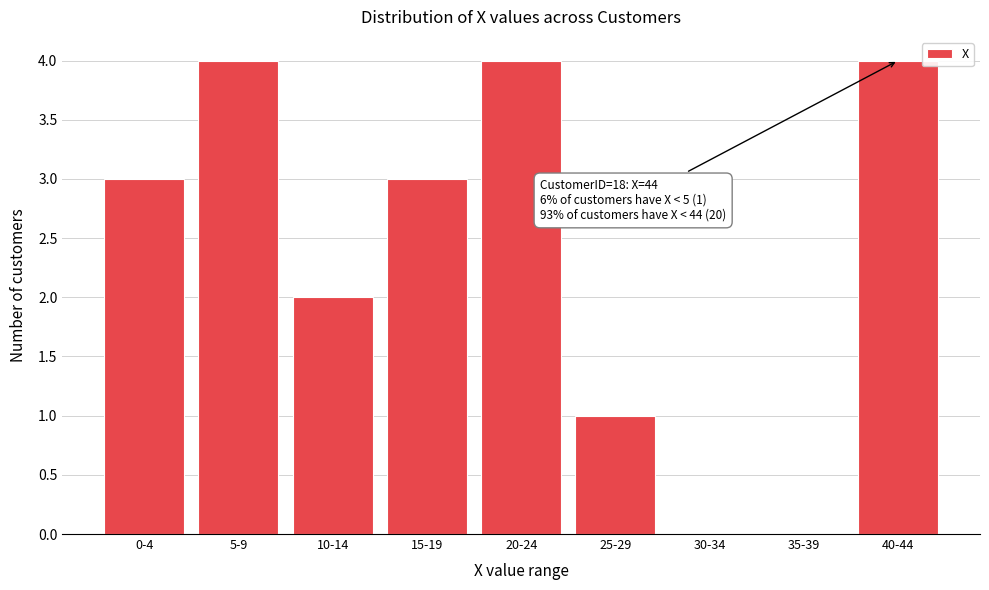

Reading left to right, extract all data points from this chart.

0-4=3	5-9=4	10-14=2	15-19=3	20-24=4	25-29=1	30-34=0	35-39=0	40-44=4